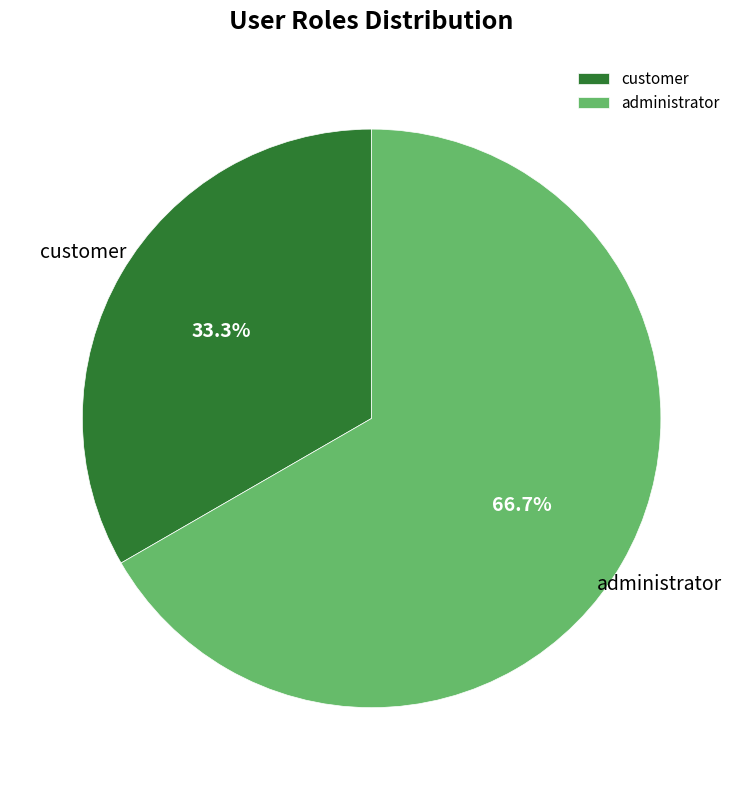

Approximately how many times larger is the value at customer compared to administrator?

0.5